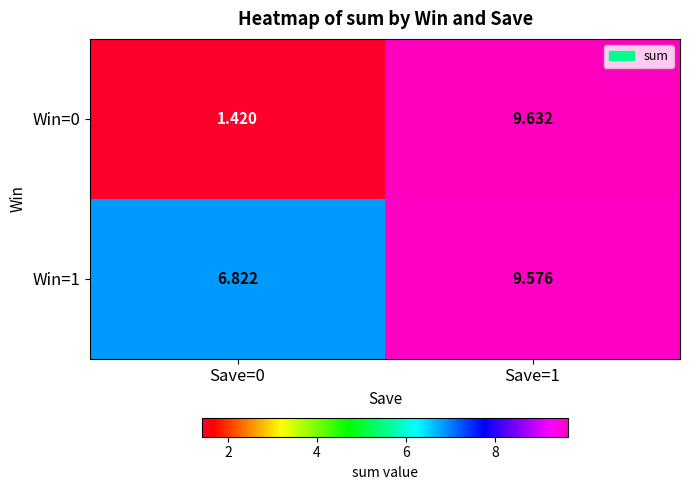

Is the value of Win=0 at Save=0 greater than the value of Win=1 at Save=0?

No